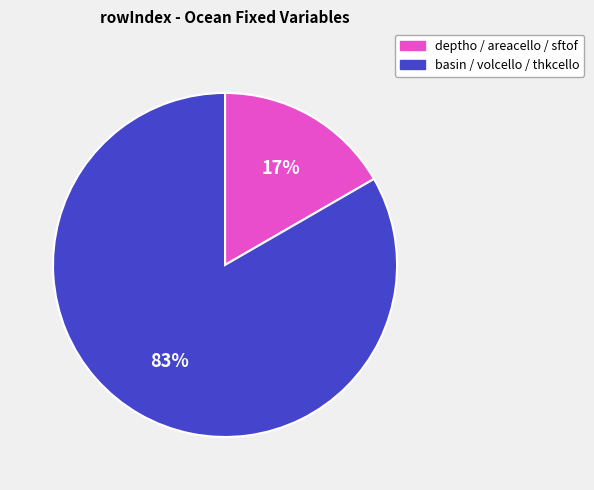

Count the number of slices in the pie.

2